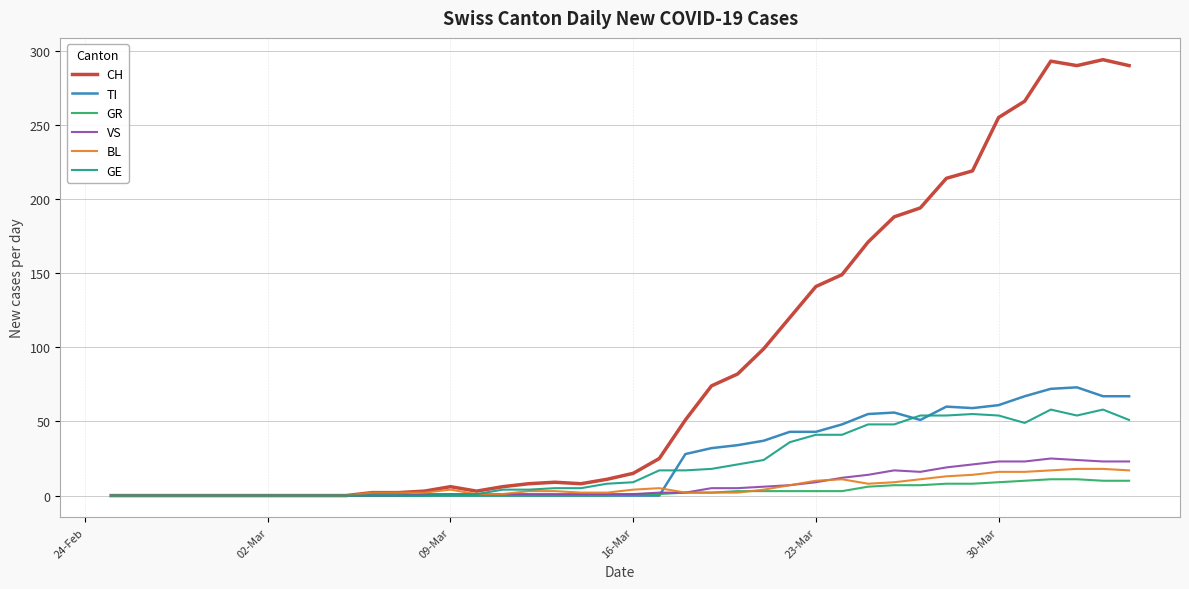

What is the maximum value shown in the chart?

294